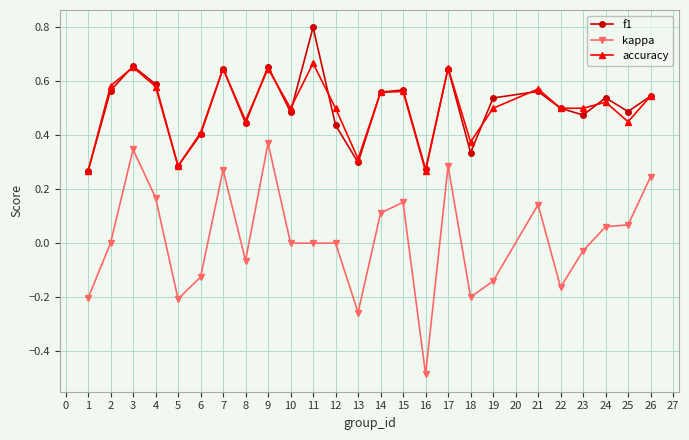

Is the value of accuracy at 1 greater than the value of kappa at 9?

No